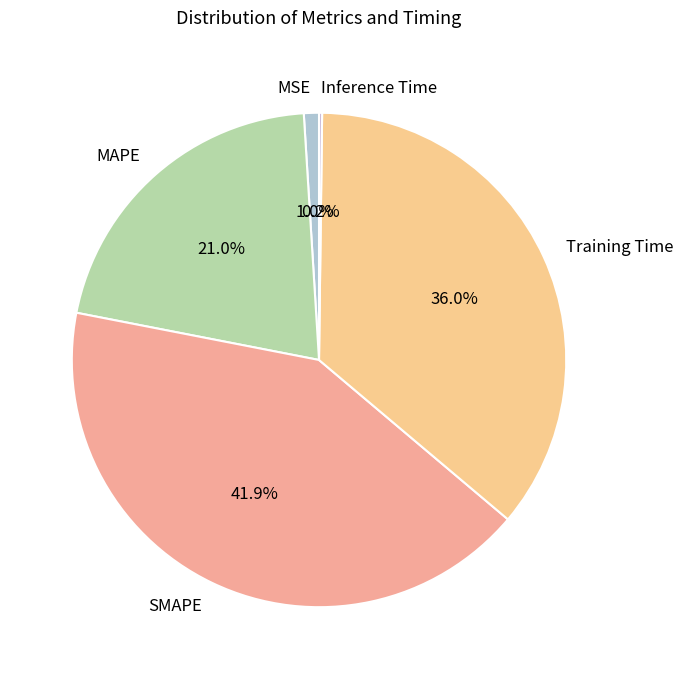

To the nearest percent, what is the difference between the largest and smallest slice percentages?

42%